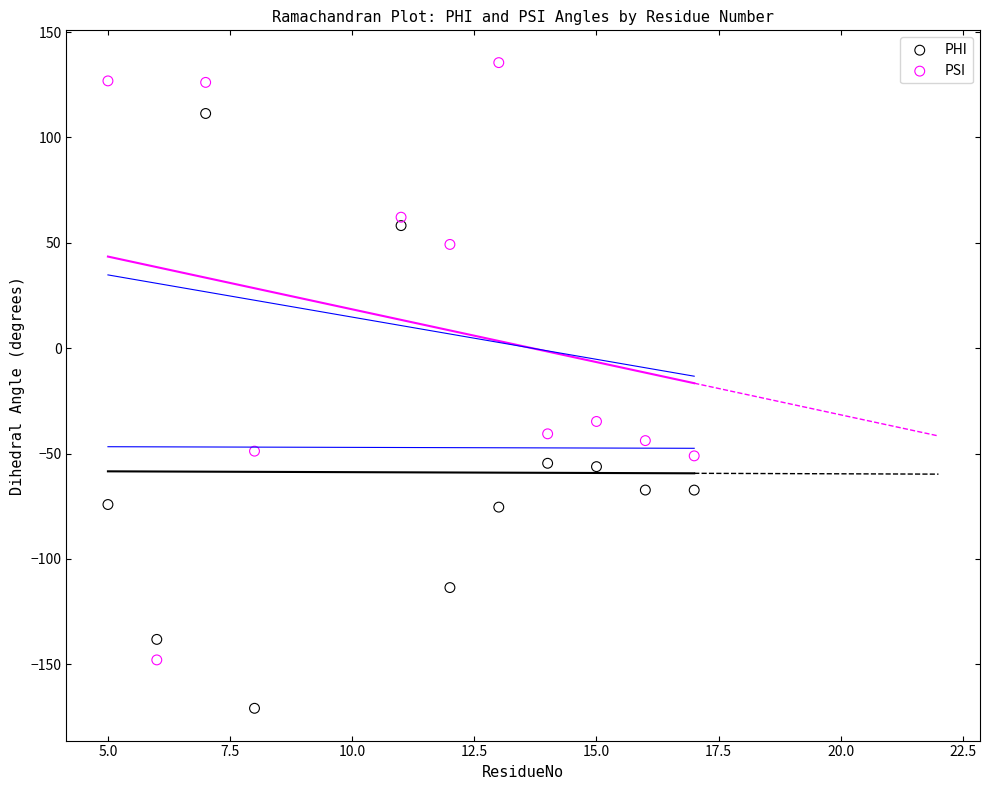

Which series reaches the maximum Y coordinate?

PSI